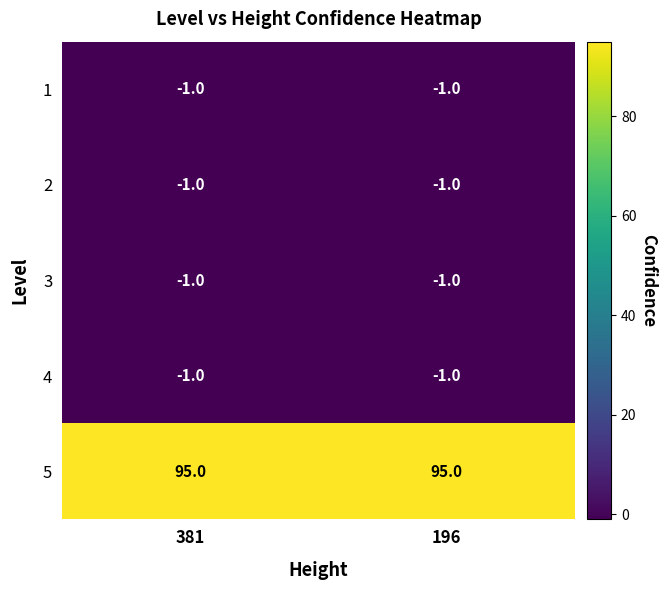

What is the difference between the highest and lowest values at 381?

96